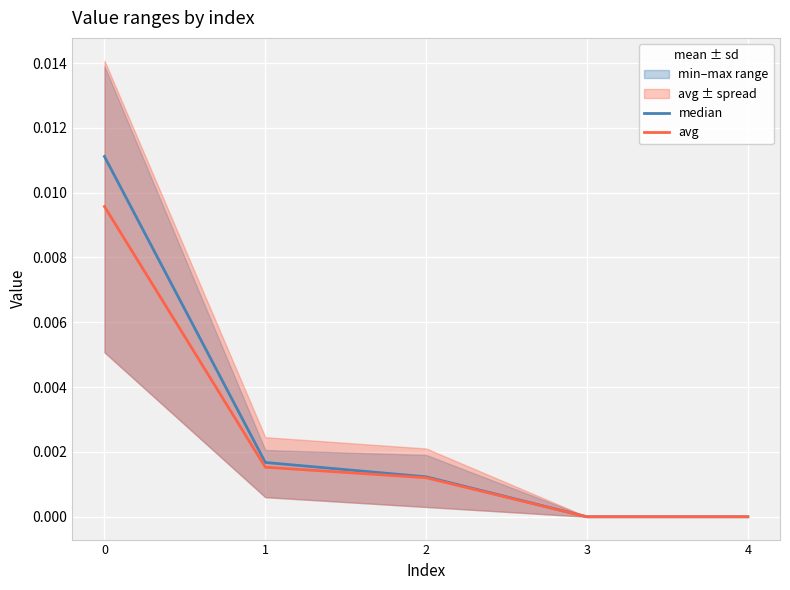

The value of avg at 4 is 0.0. True or false?

True